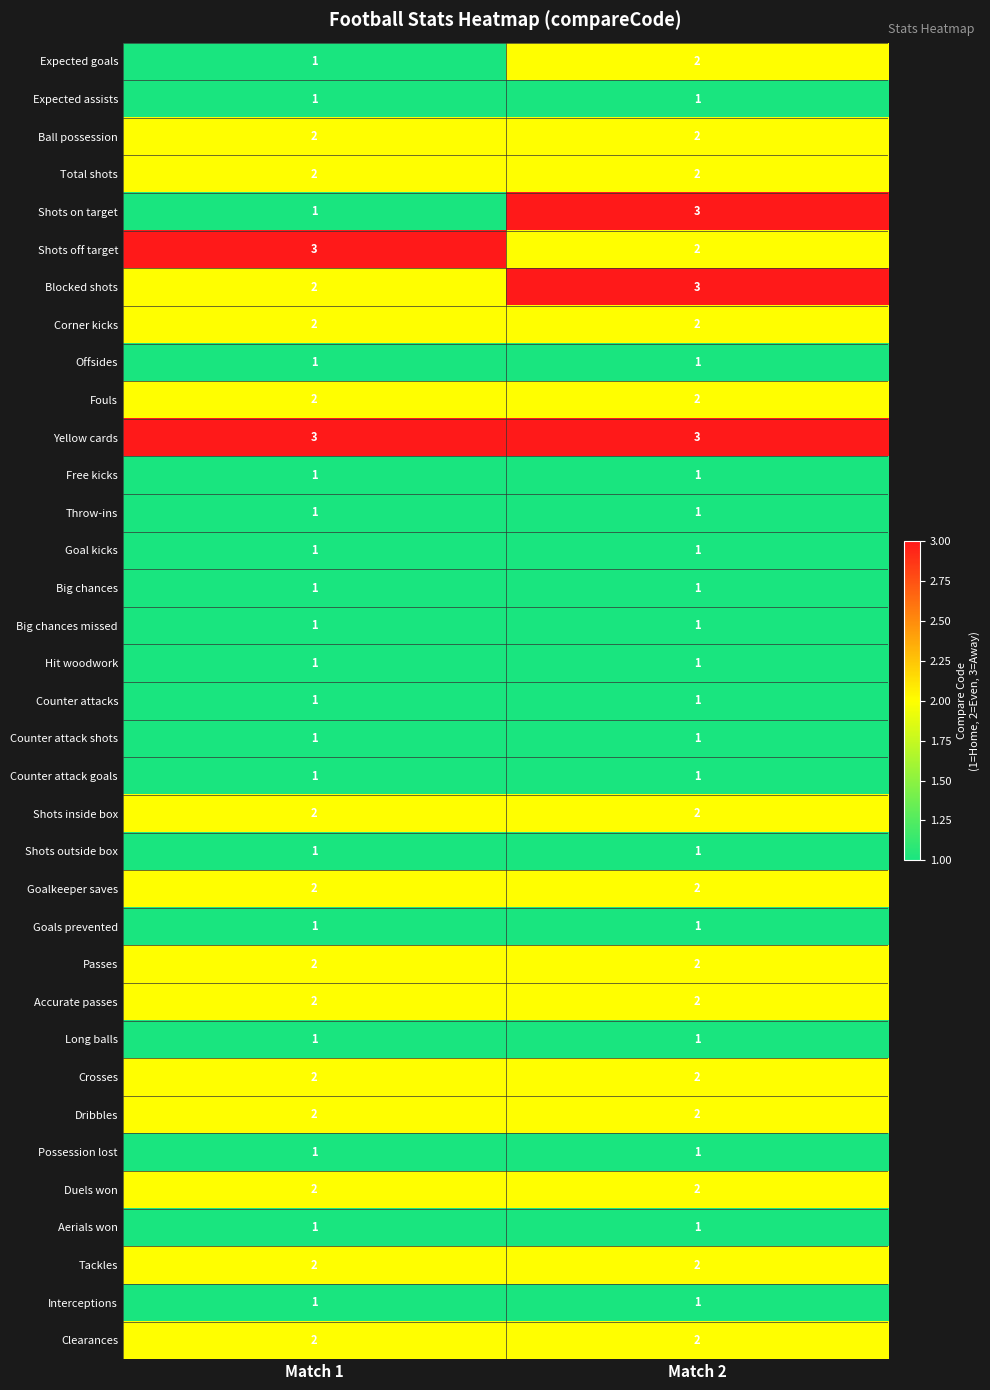

Is it true that Dribbles equals 0 at Match 2?

False